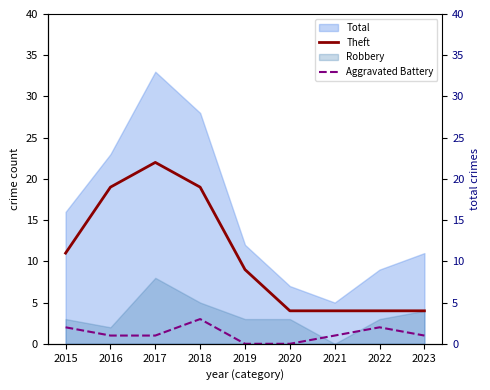

The value of Aggravated Battery at 2019 is 2. True or false?

False